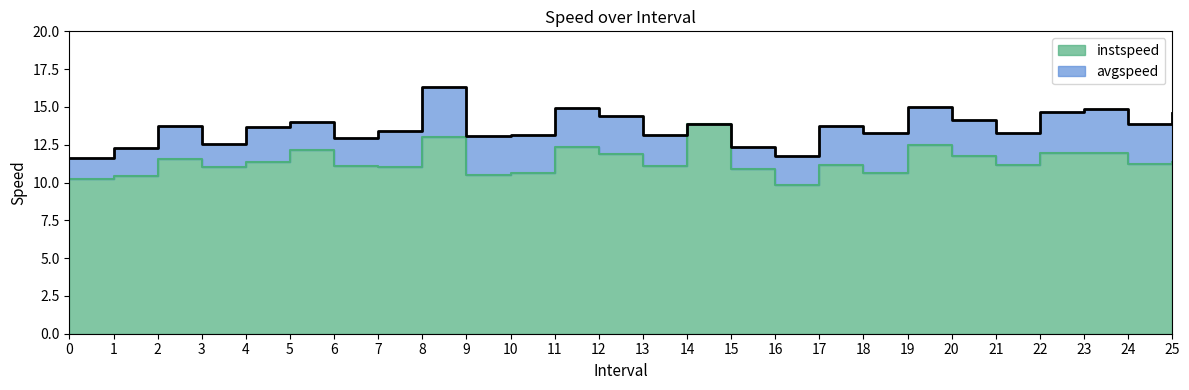

What is the total value across all series at 5.0?

26.1